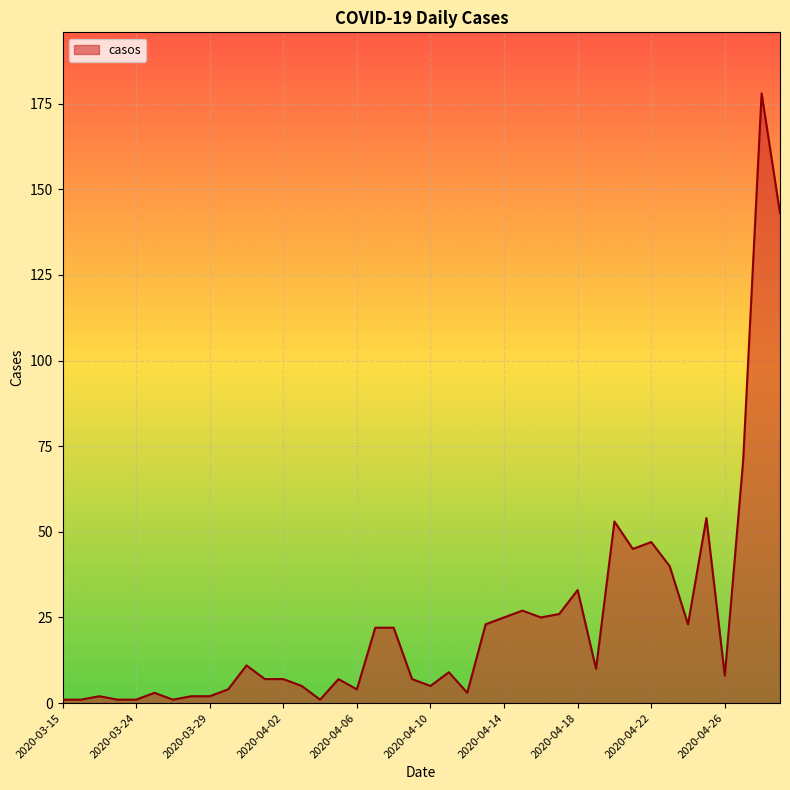

What is the maximum value shown in the chart?

178